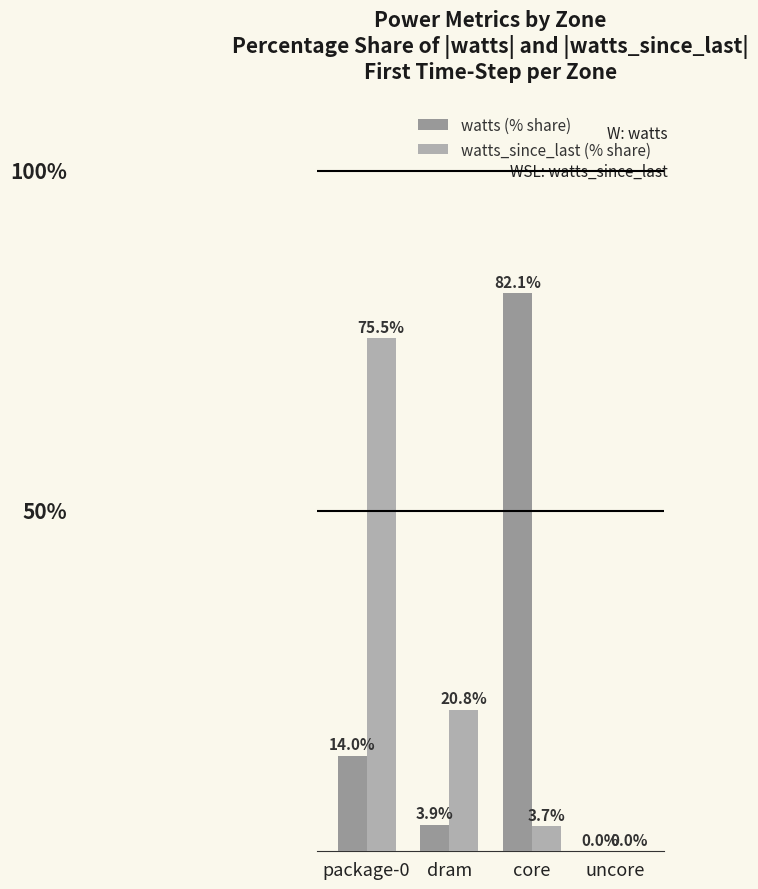

Is it true that watts (% share) equals 82.1 at core?

True